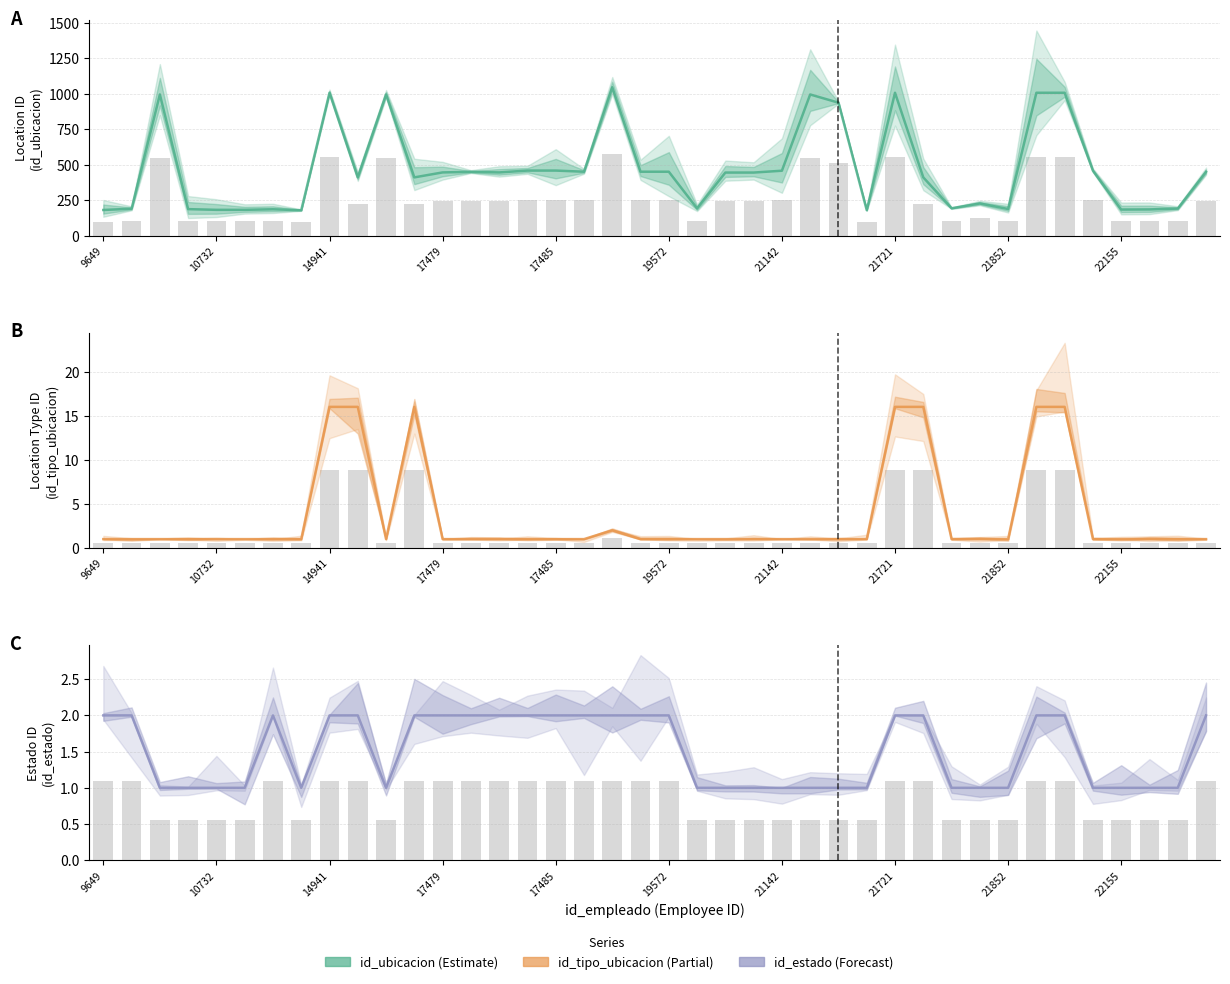

Which series has the largest range (max minus min)?

id_ubicacion